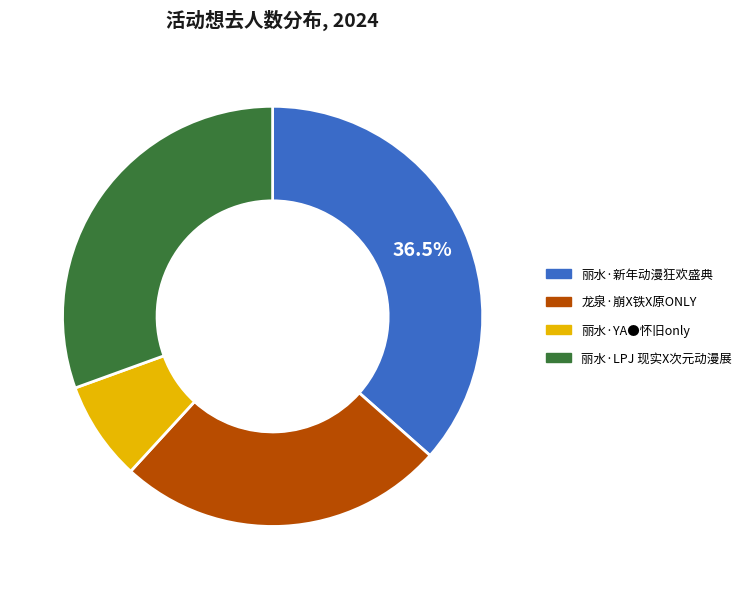

To the nearest percent, what percentage of the pie is 丽水·YA●怀旧only?

8%